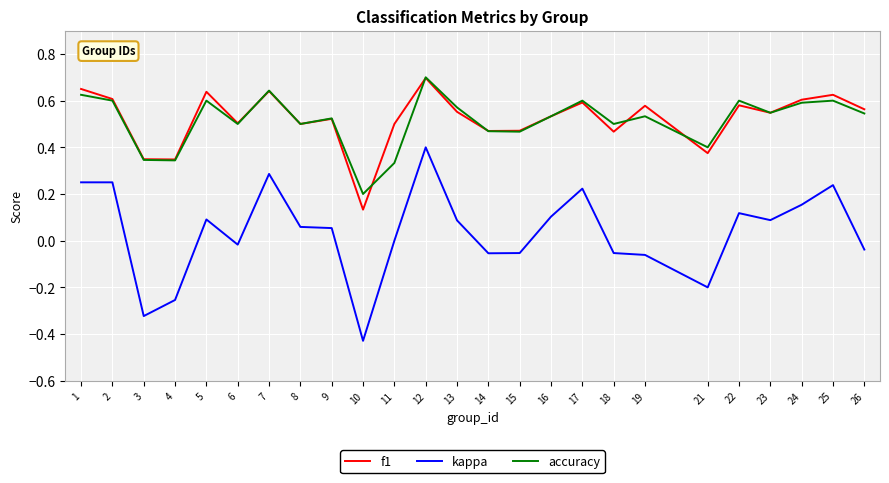

What is the total value across all series at 12?

1.8